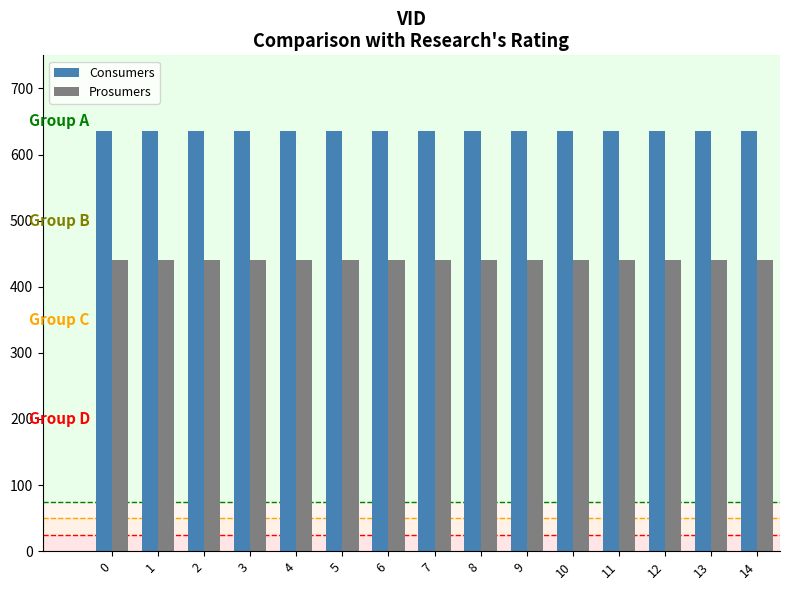

What is the sum of all Consumers values?

9525